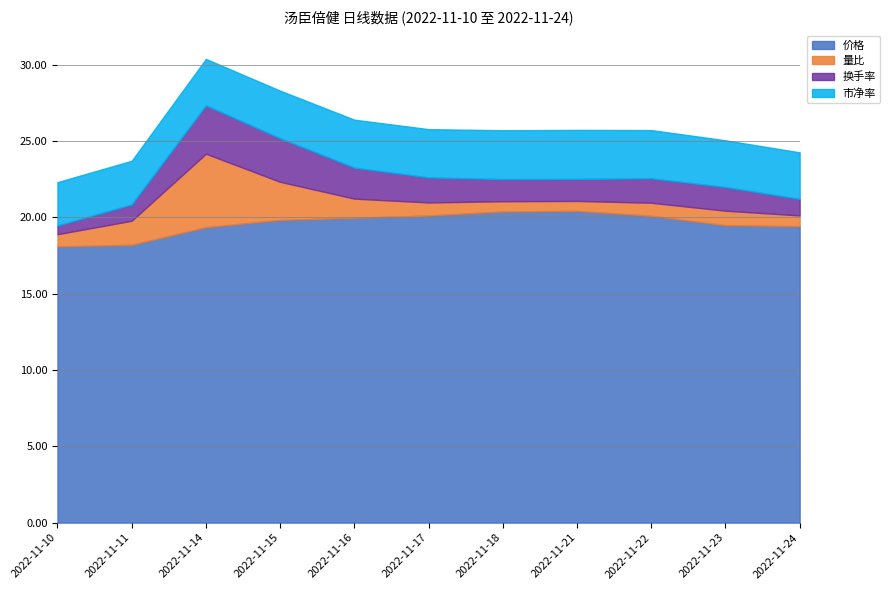

Where is the first local maximum for 价格?

2022-11-21